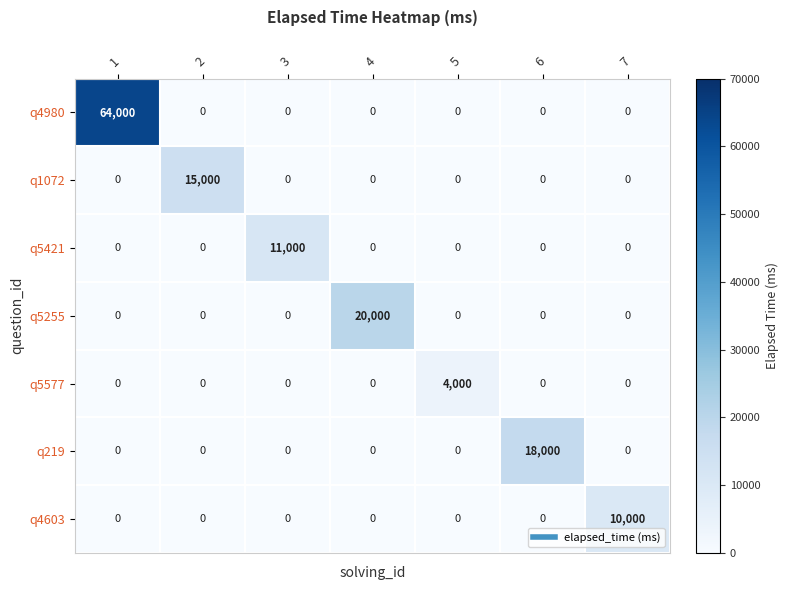

What is the spread (max minus min) of values at 1?

64000